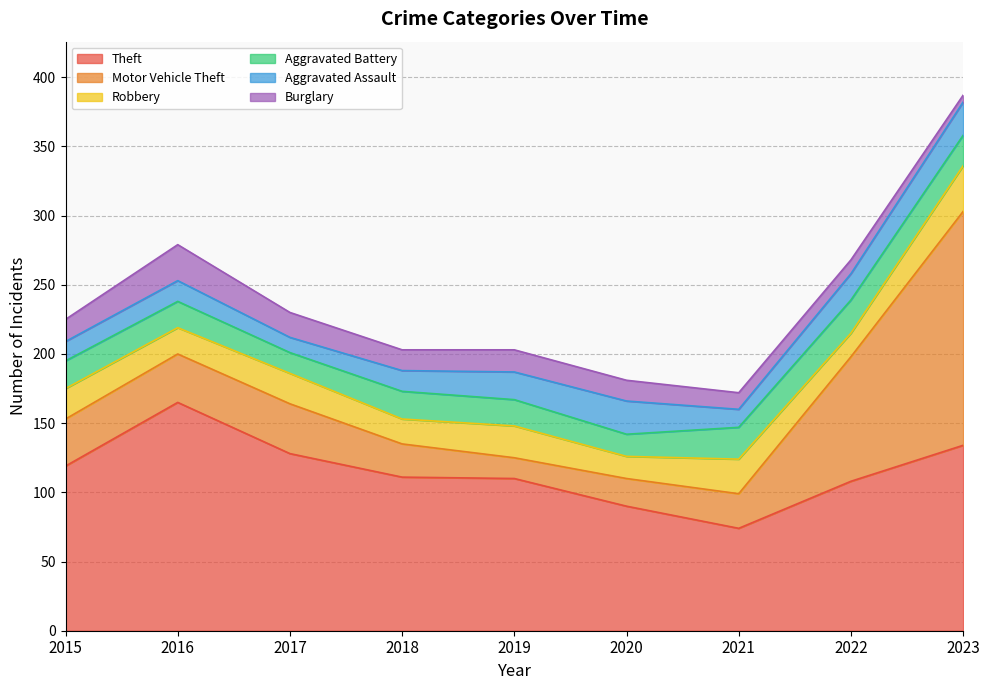

In Motor Vehicle Theft, how many points are lower than both neighbors (excluding endpoints)?

1